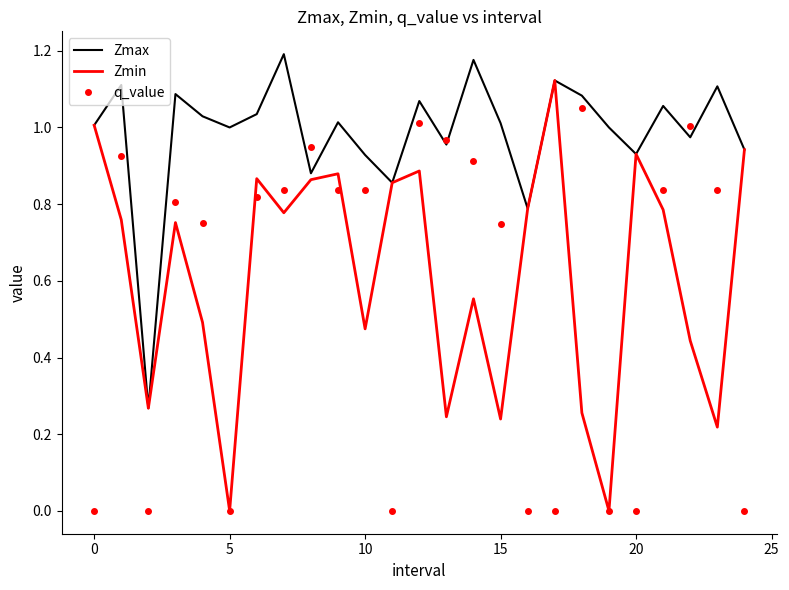

Which series has the largest range (max minus min)?

Zmin